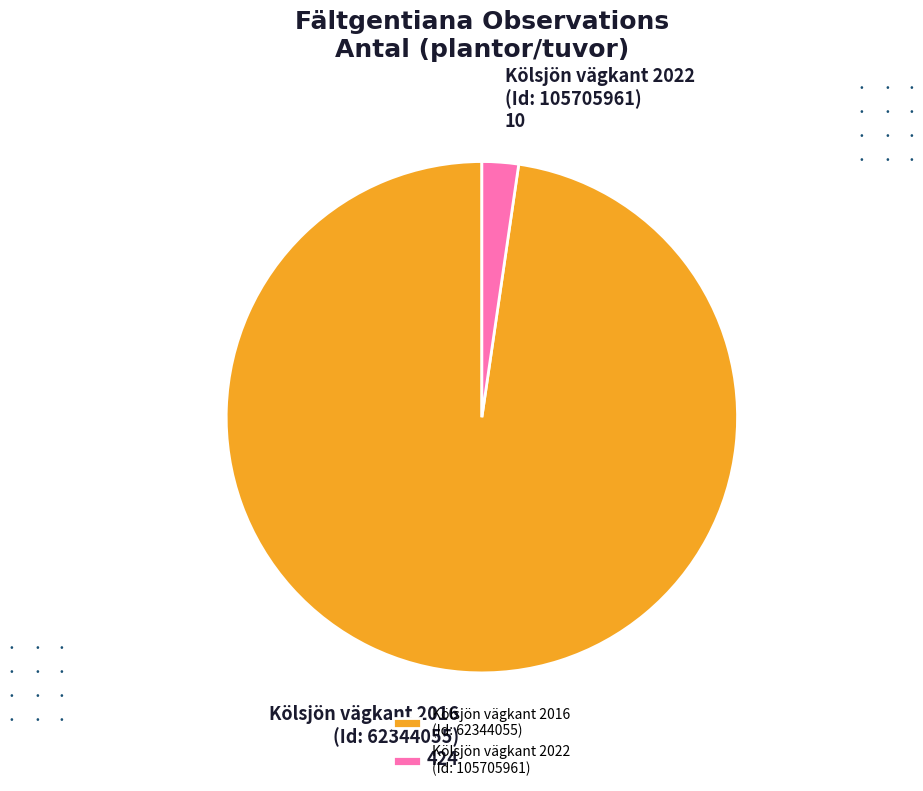

Count the number of slices in the pie.

2